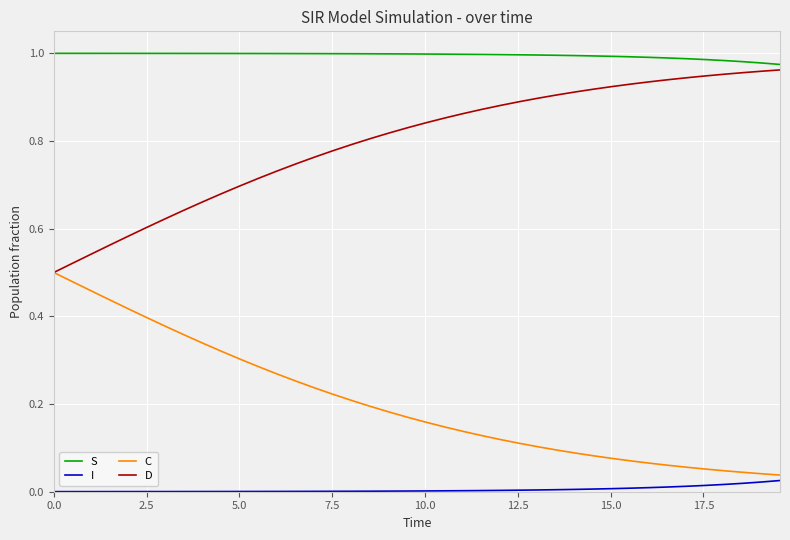

Rank the series by their maximum value, from highest to lowest.

S, D, C, I